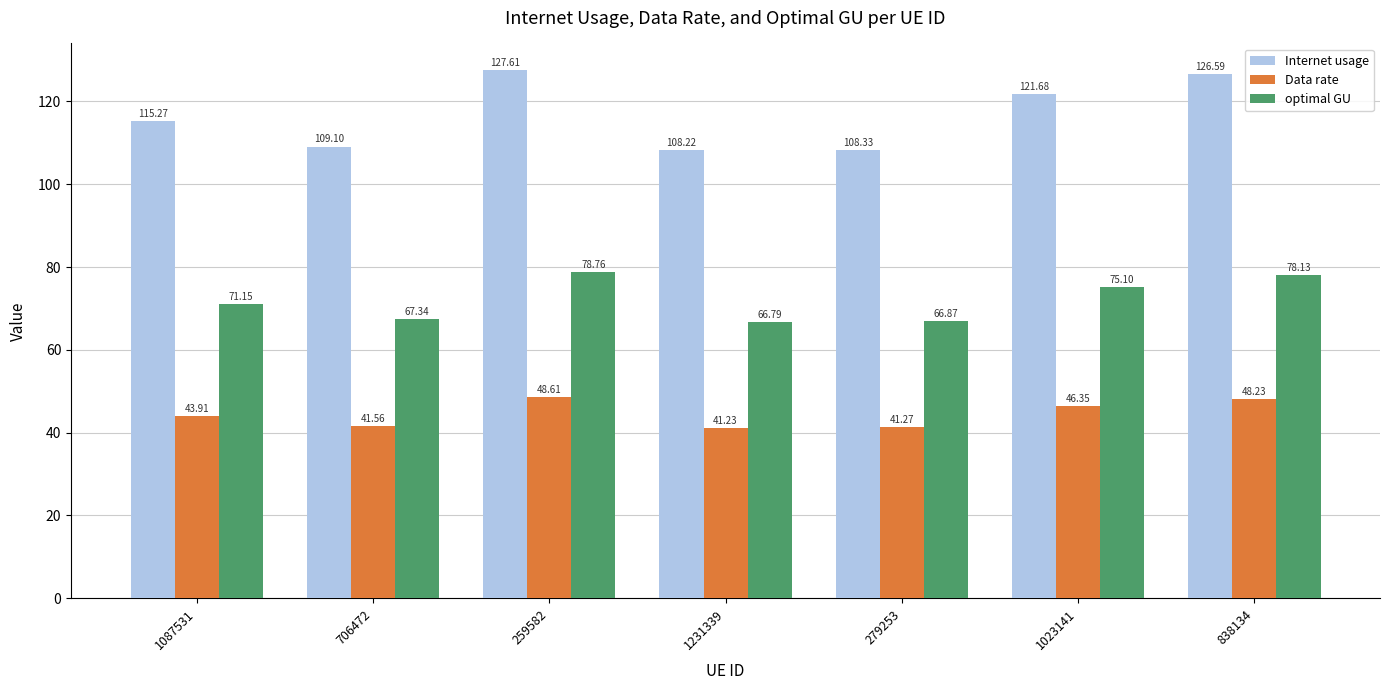

At which category is the sum across all series the highest?

259582